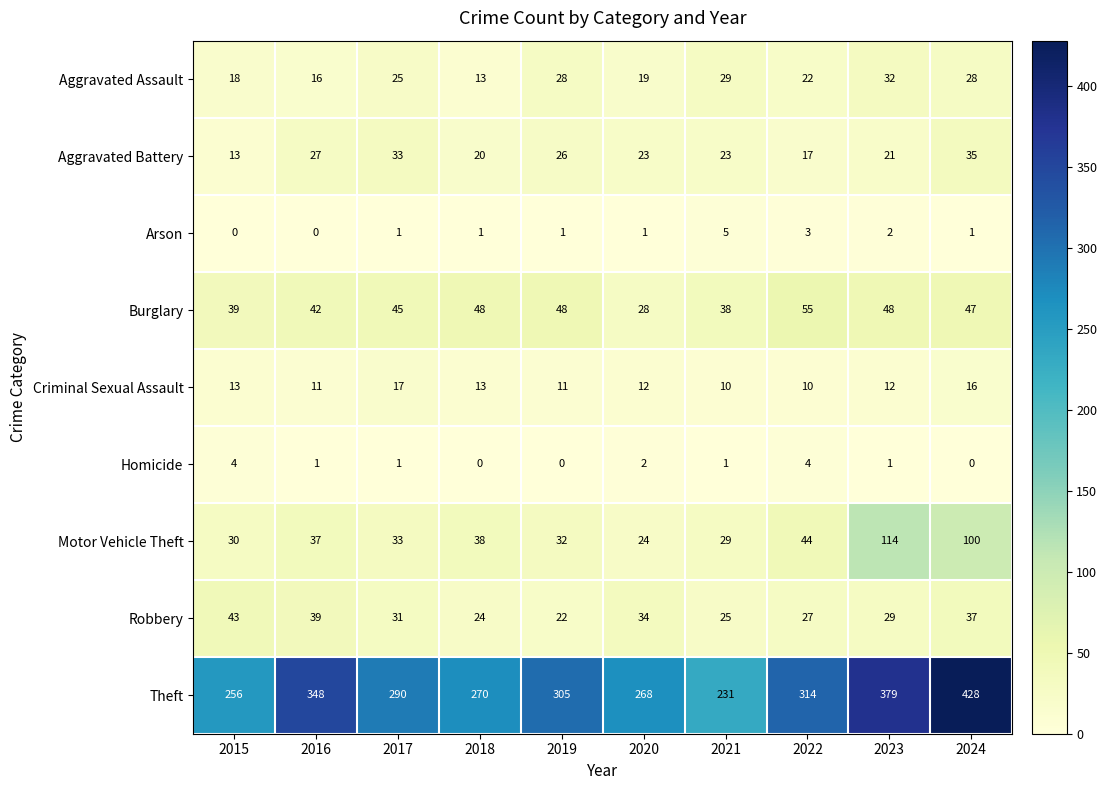

Count the Homicide values in the range 0 to 2.

8